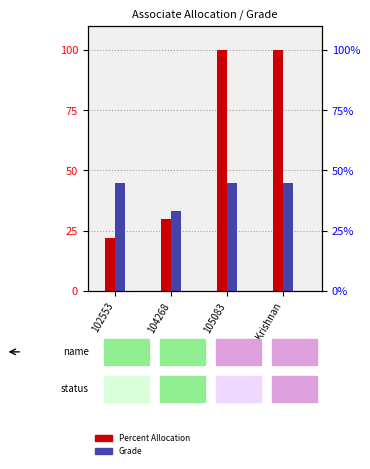

At Krishnan, list the series in order from smallest to largest.

Grade, Percent Allocation